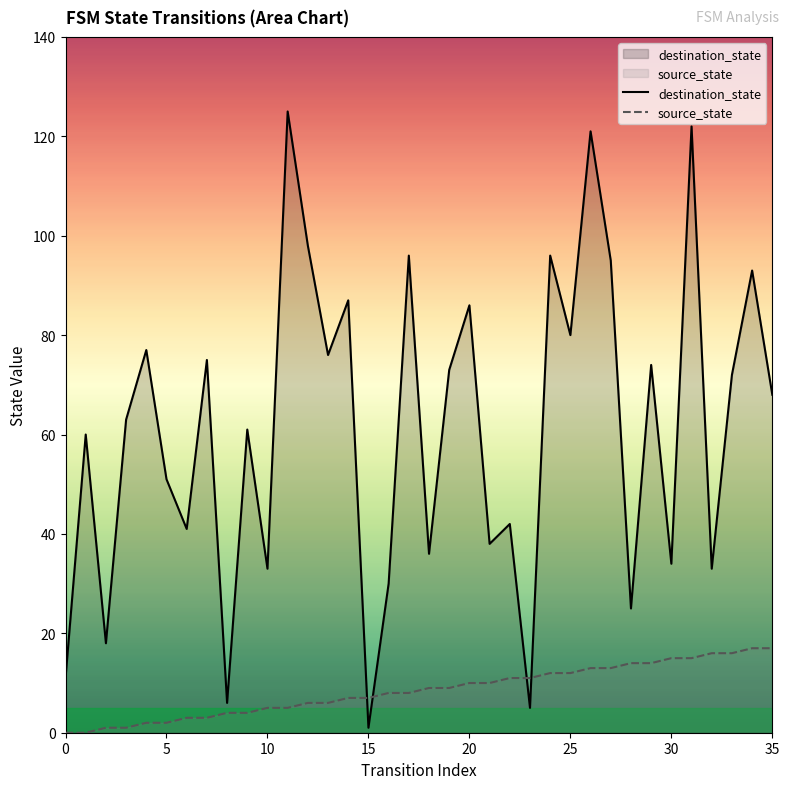

Does the chart display data point markers on the line(s)?

No